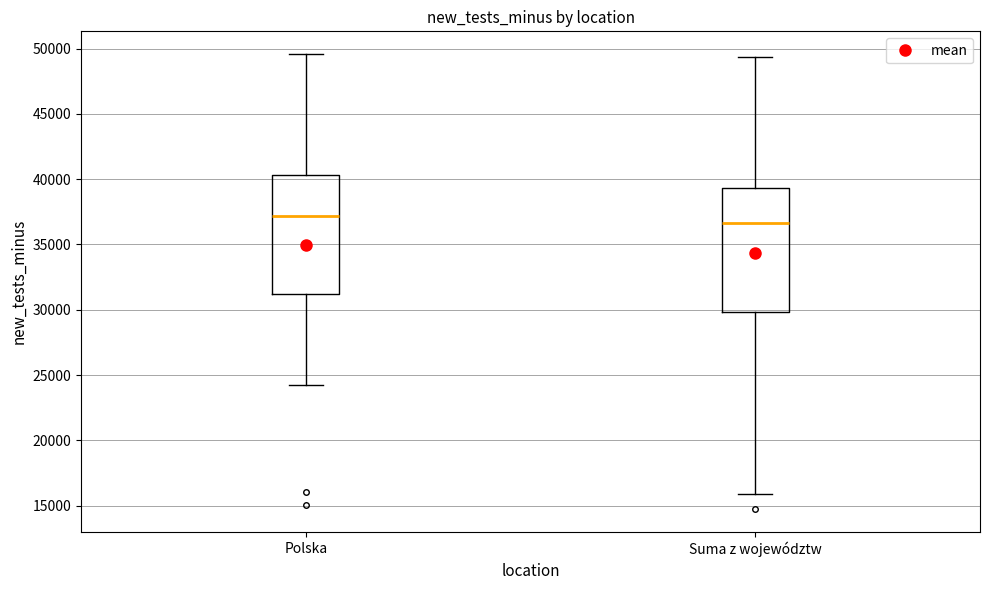

Reading left to right, read every box against the y-axis: the position of its median line, the range the box covers, and the ends of its whiskers. The values are not printed on the chart, so give them approximately, as read against the axis.

Polska: median 37000, box 31000 to 40500, whiskers 24000 to 49500
Suma z województw: median 36500, box 30000 to 39500, whiskers 16000 to 49500